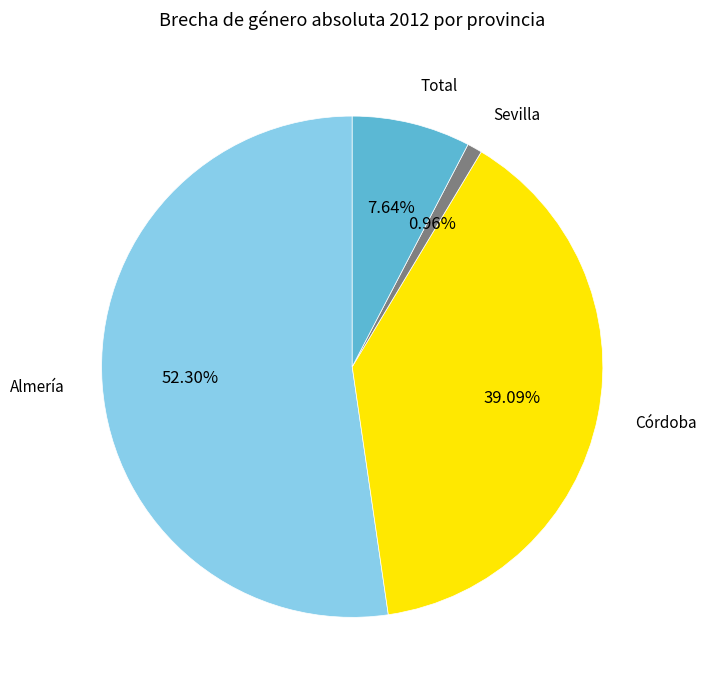

Does any single category account for the majority?

Yes